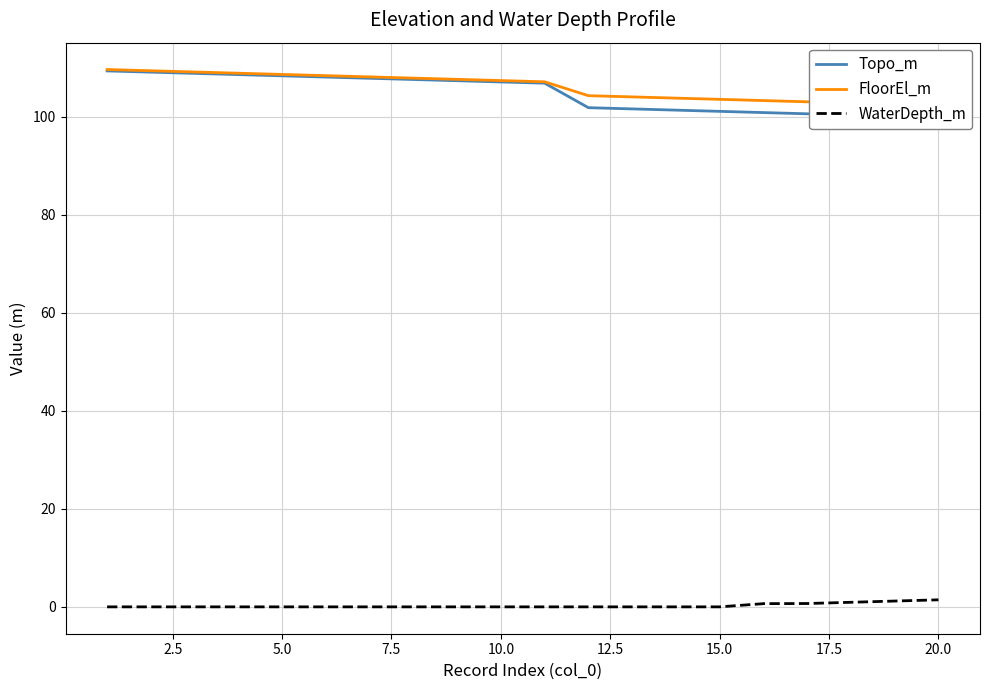

Reading left to right, extract all data points from this chart.

Topo_m: 109.3	109.1	108.8	108.6	108.3	108.1	107.8	107.6	107.3	107.1	106.8	101.8	101.6	101.3	101.1	100.8	100.6	100.3	100.1	99.8
FloorEl_m: 109.6	109.4	109.1	108.9	108.6	108.4	108.1	107.9	107.6	107.4	107.1	104.3	104.1	103.8	103.6	103.3	103.1	102.8	102.6	102.3
WaterDepth_m: 0.0	0.0	0.0	0.0	0.0	0.0	0.0	0.0	0.0	0.0	0.0	0.0	0.0	0.0	0.0	0.7	0.7	0.9	1.2	1.4